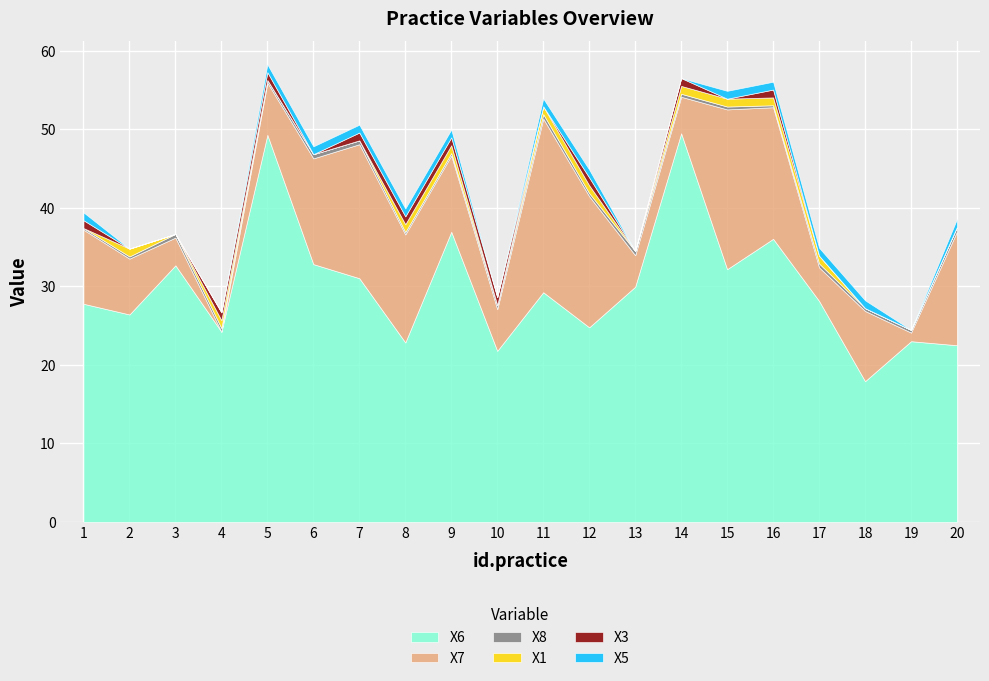

What is the value of the X7 point at the 10th from the left?

5.3